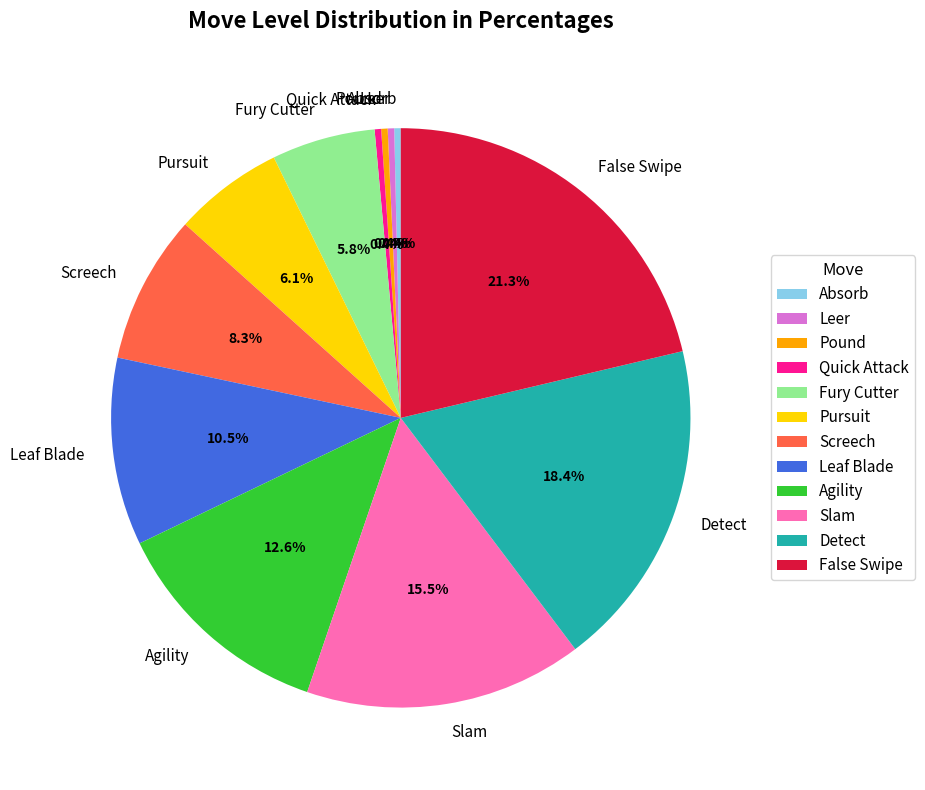

Does Pound account for over 50% of the chart?

No